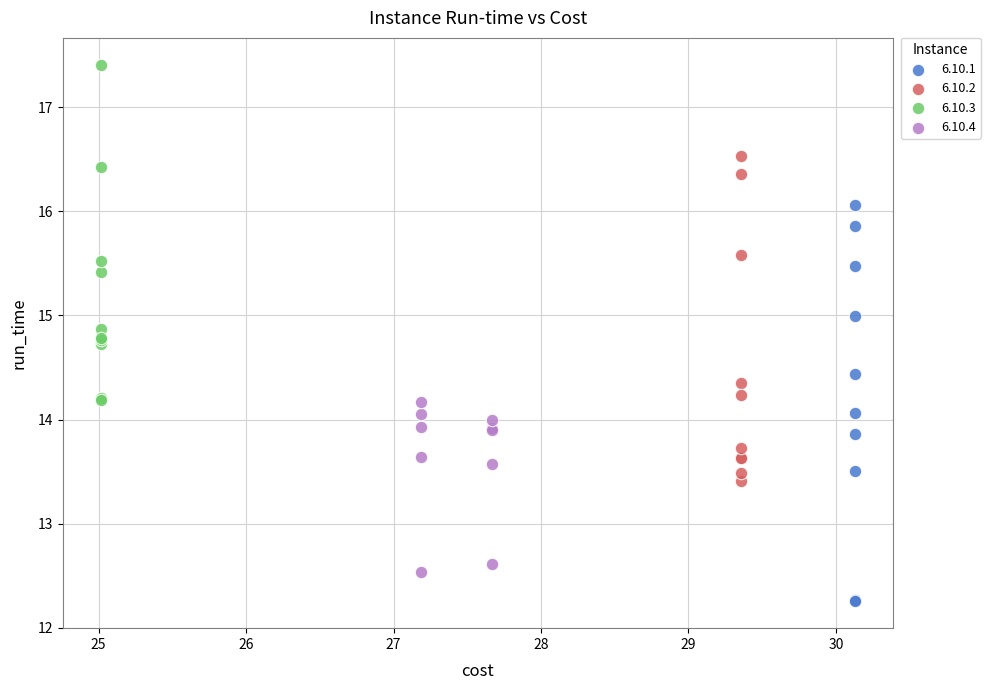

Which series contains the highest Y value?

6.10.3